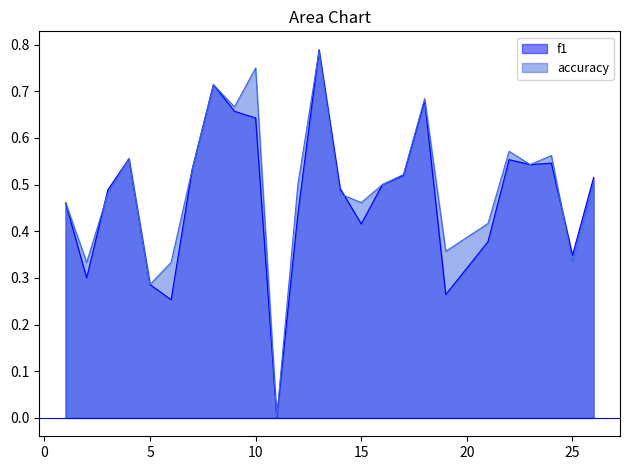

At which category does accuracy reach its first local peak?

4